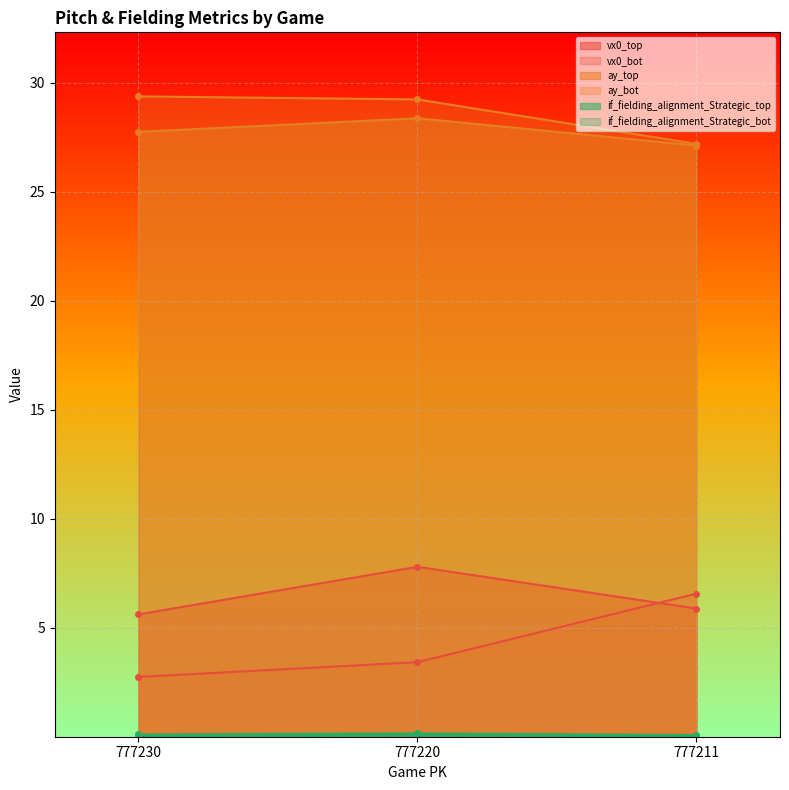

Read the vx0_bot value at 777230.

2.8